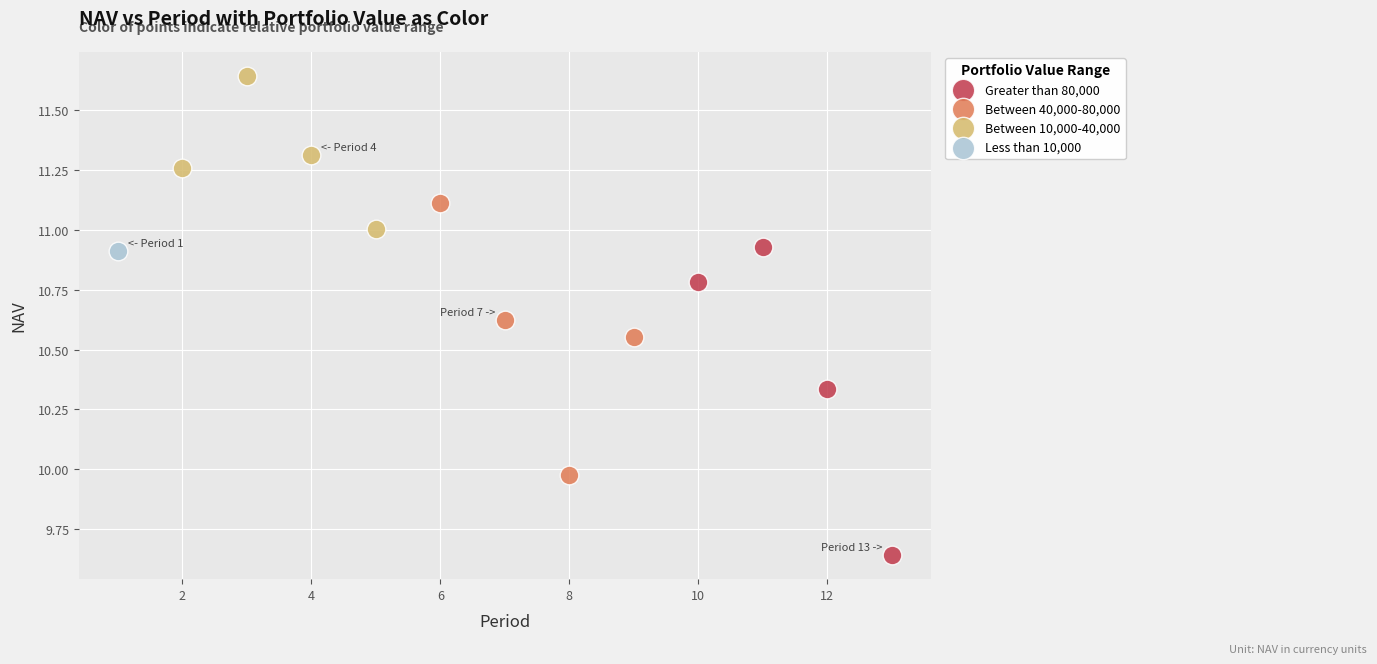

What are all the series names shown in the legend?

Greater than 80,000, Between 40,000-80,000, Between 10,000-40,000, Less than 10,000